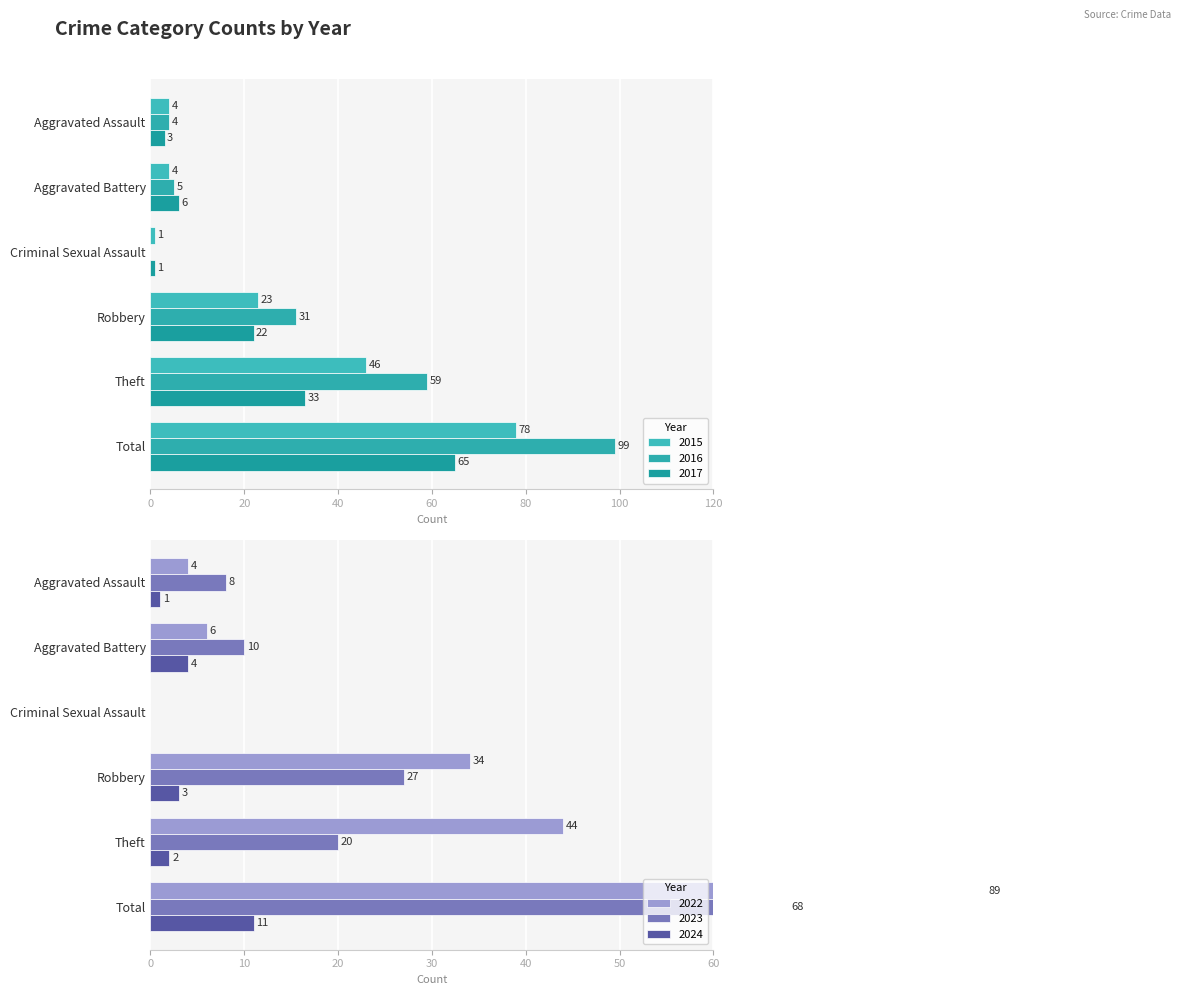

Reading left to right, what are all the values shown in this chart?

2015: Aggravated Assault=4	Aggravated Battery=4	Criminal Sexual Assault=1	Robbery=23	Theft=46	Total=78
2017: Aggravated Assault=3	Aggravated Battery=6	Criminal Sexual Assault=1	Robbery=22	Theft=33	Total=65
2022: Aggravated Assault=4	Aggravated Battery=6	Criminal Sexual Assault=0	Robbery=34	Theft=44	Total=89
2023: Aggravated Assault=8	Aggravated Battery=10	Criminal Sexual Assault=0	Robbery=27	Theft=20	Total=68
2024: Aggravated Assault=1	Aggravated Battery=4	Criminal Sexual Assault=0	Robbery=3	Theft=2	Total=11
2016: Aggravated Assault=4	Aggravated Battery=5	Criminal Sexual Assault=0	Robbery=31	Theft=59	Total=99